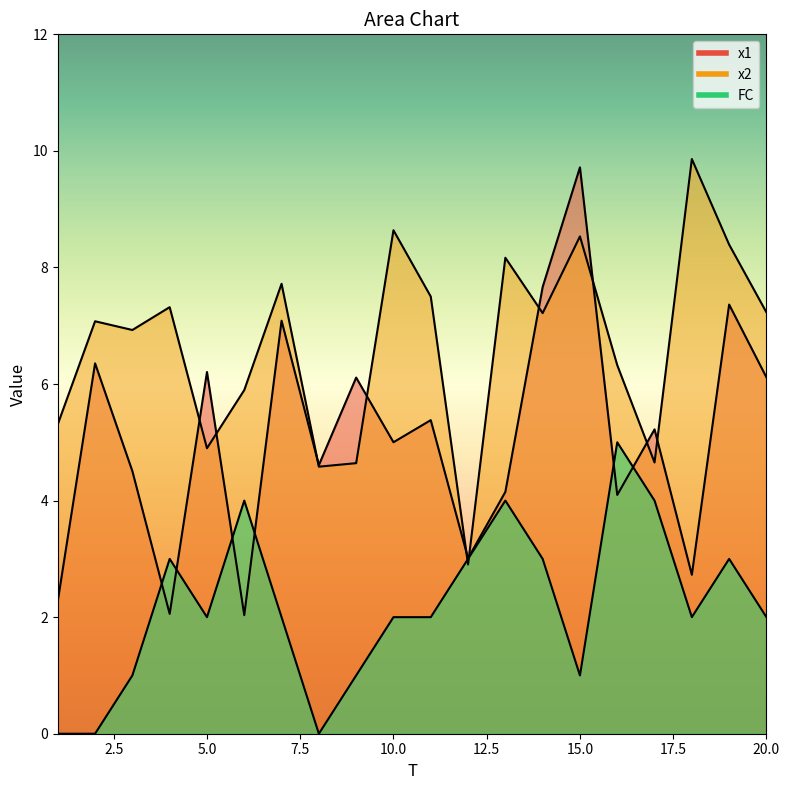

Reading right to left, extract all data points from this chart.

x1: 20=6.1	19=7.4	18=2.7	17=5.2	16=4.1	15=9.7	14=7.7	13=4.1	12=3.0	11=5.4	10=5.0	9=6.1	8=4.6	7=7.1	6=2.0	5=6.2	4=2.1	3=4.5	2=6.4	1=2.3
x2: 20=7.2	19=8.4	18=9.9	17=4.7	16=6.3	15=8.5	14=7.2	13=8.2	12=2.9	11=7.5	10=8.6	9=4.6	8=4.6	7=7.7	6=5.9	5=4.9	4=7.3	3=6.9	2=7.1	1=5.3
FC: 20=2.0	19=3.0	18=2.0	17=4.0	16=5.0	15=1.0	14=3.0	13=4.0	12=3.0	11=2.0	10=2.0	9=1.0	8=0.0	7=2.0	6=4.0	5=2.0	4=3.0	3=1.0	2=0.0	1=0.0